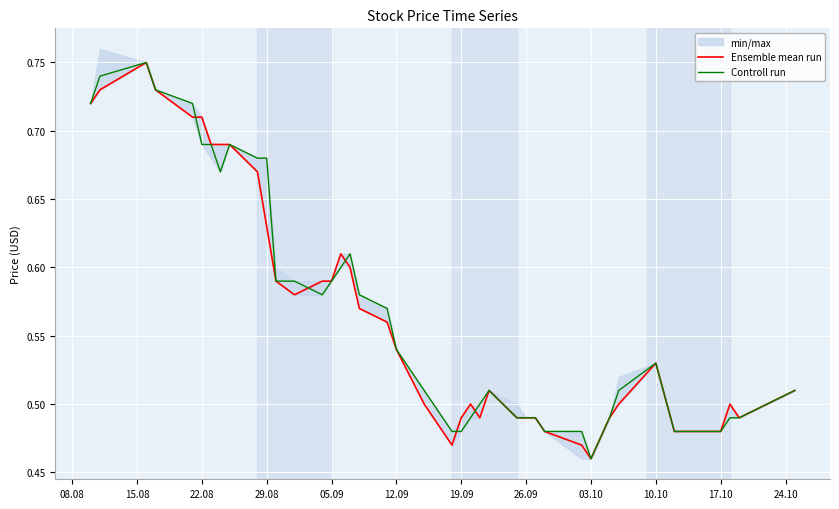

What is the maximum value shown in the chart?

0.8